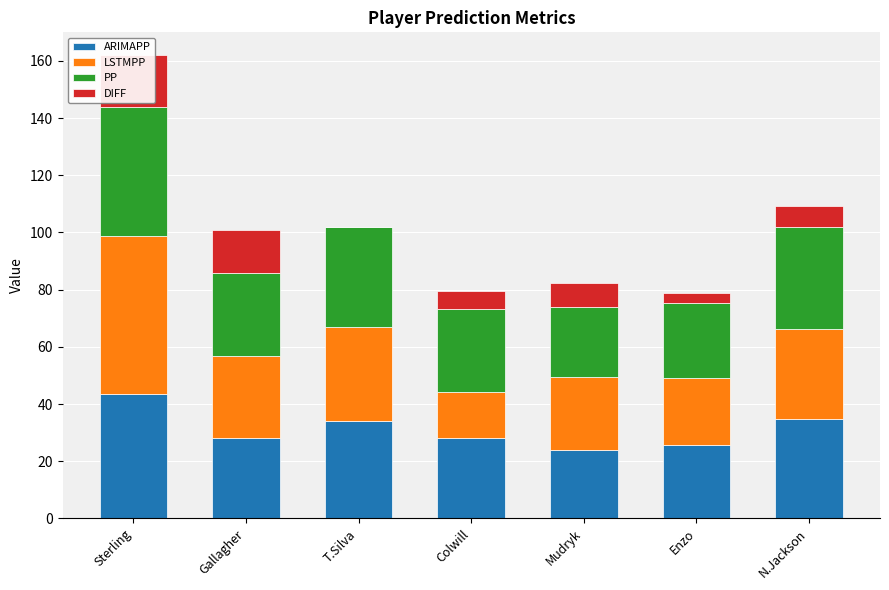

At how many categories does at least one series exceed 35?

3